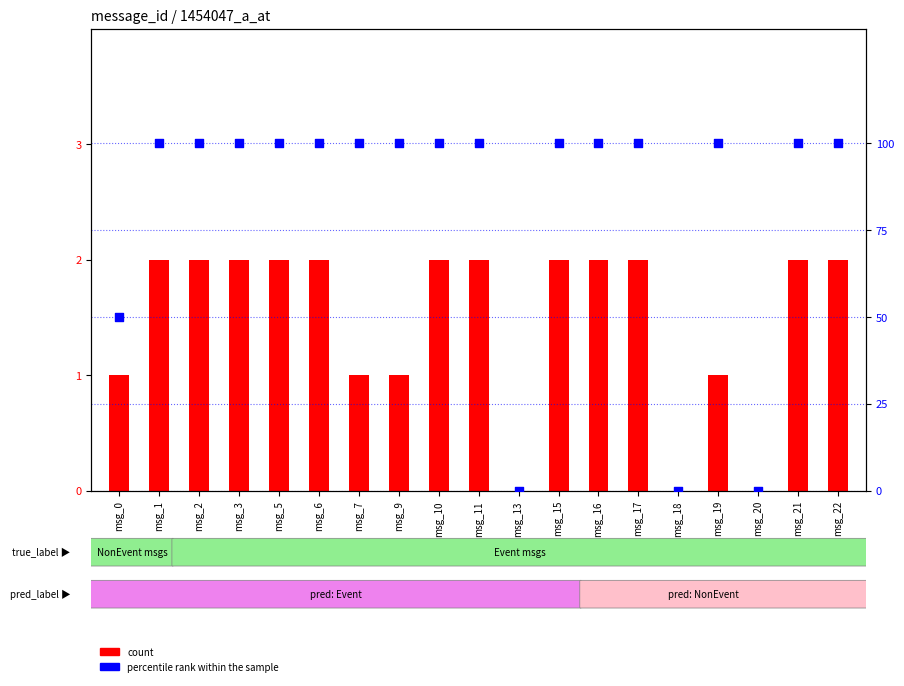

What is the total value across all series at msg_16?

102